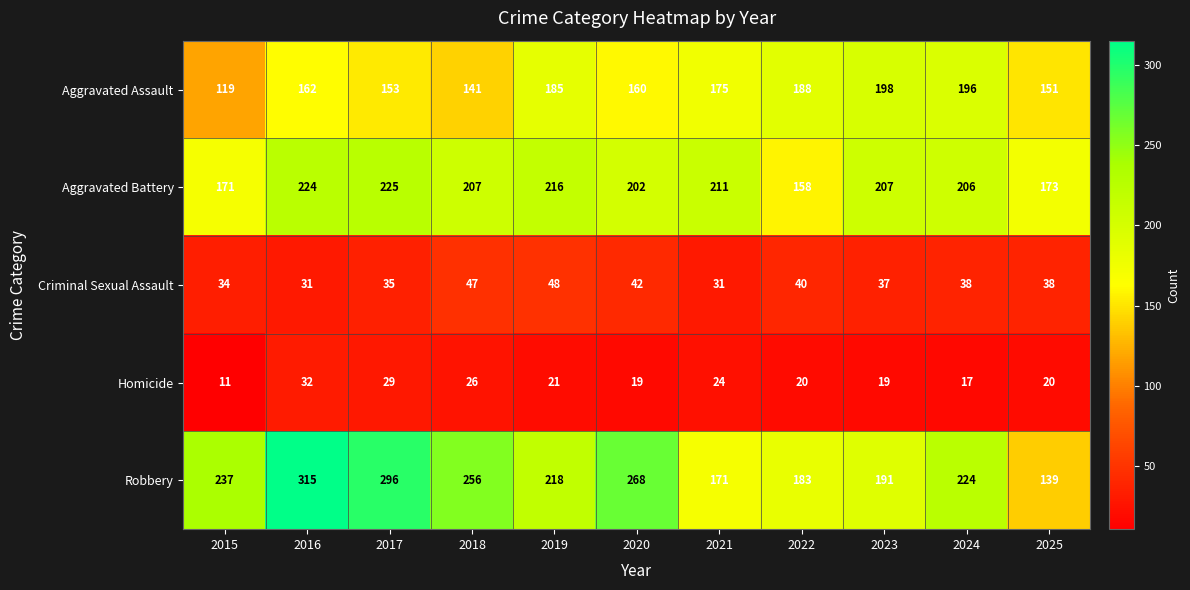

What is the greatest value displayed?

315